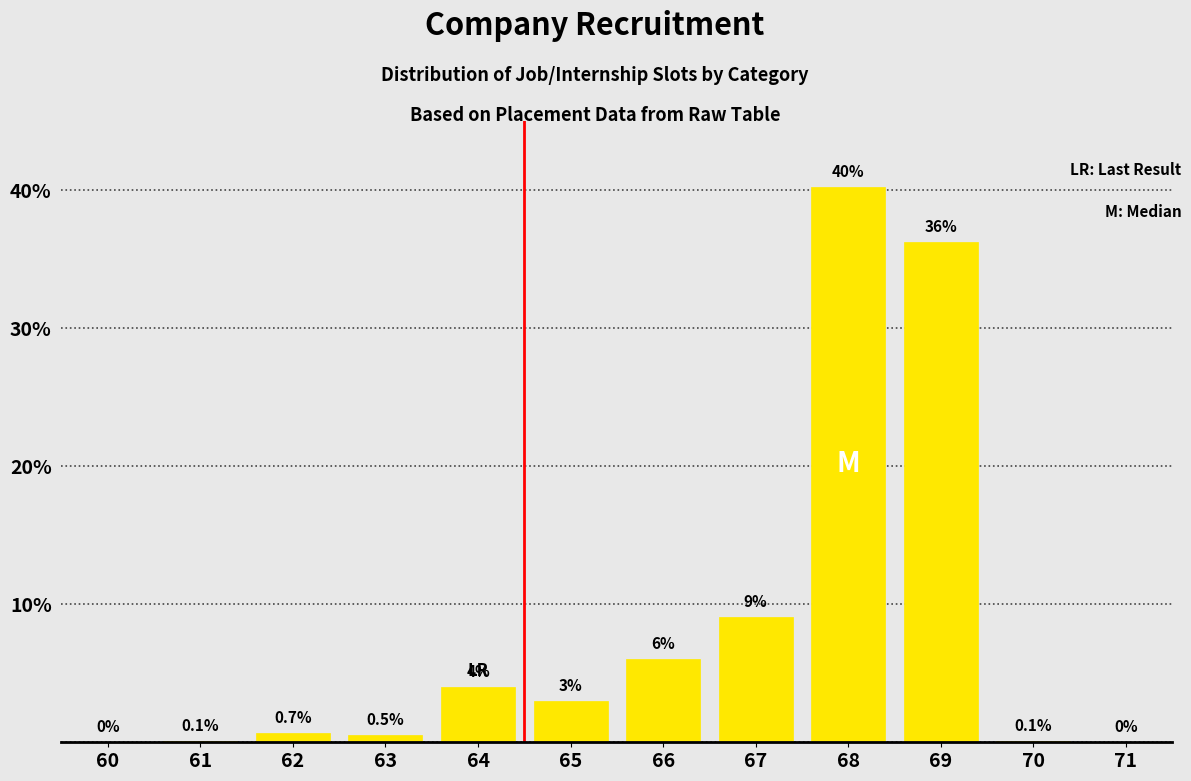

What is the sum of all values?

100.0